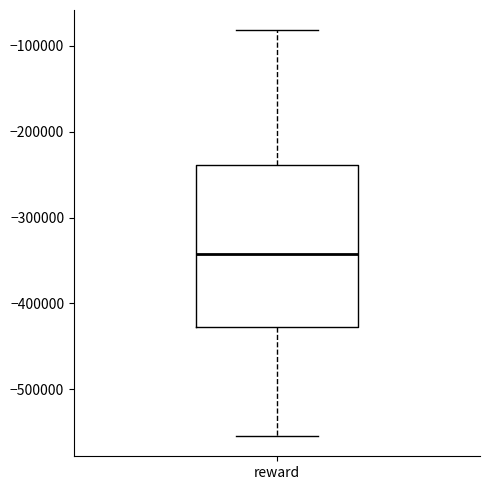

Transcribe this box plot: give where the median line is, the range the box spans, and where the two whiskers end, as read against the y-axis. The values are not printed on the chart, so give them approximately, as read against the axis.

median -340000, box -430000 to -240000, whiskers -550000 to -80000